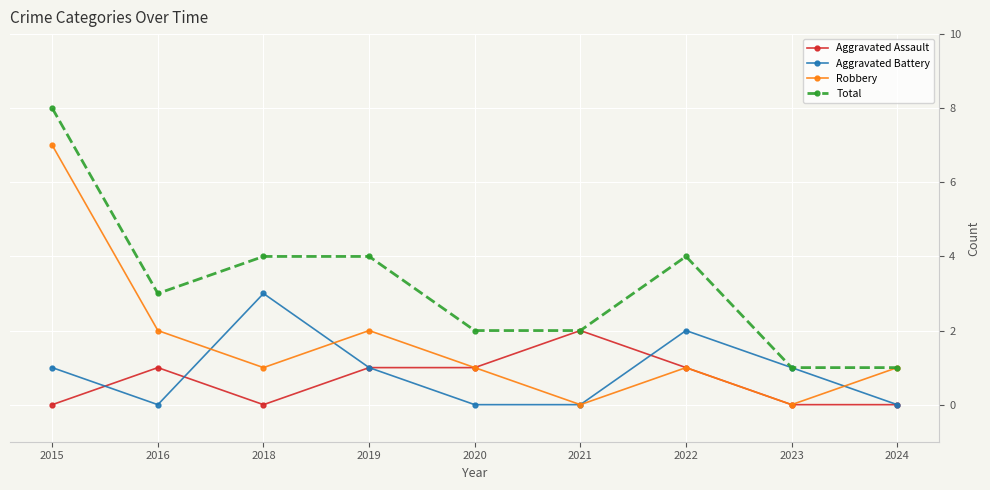

Where does the Total series first go above 3?

2015